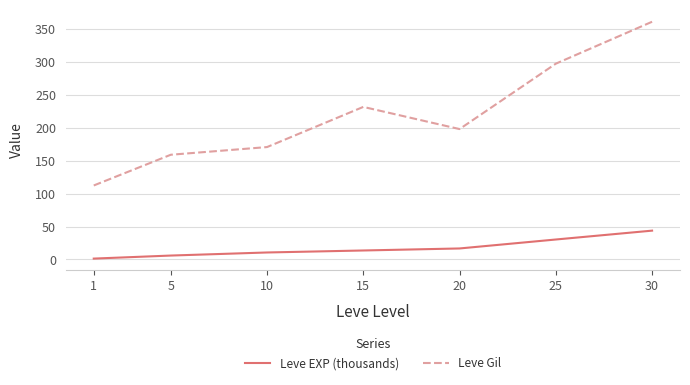

What is the spread (max minus min) of values at 1?

111.1